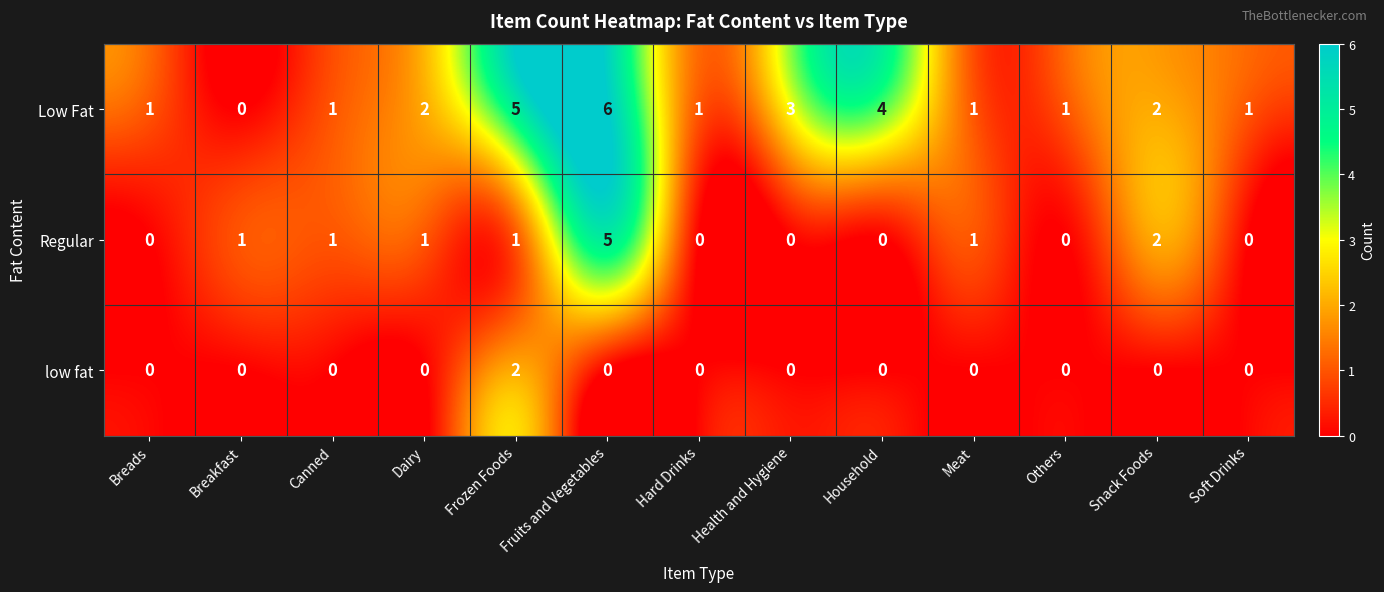

Count the Low Fat values in the range 1 to 3.

9